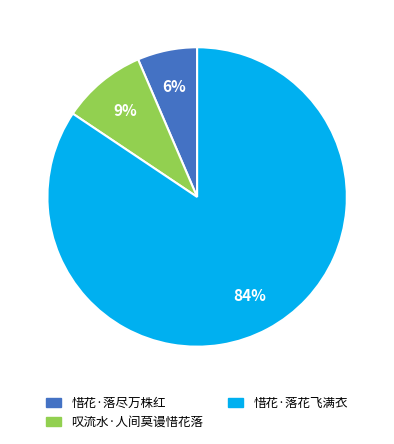

Combined, do 惜花·落尽万株红 and 惜花·落花飞满衣 account for over 50%?

Yes